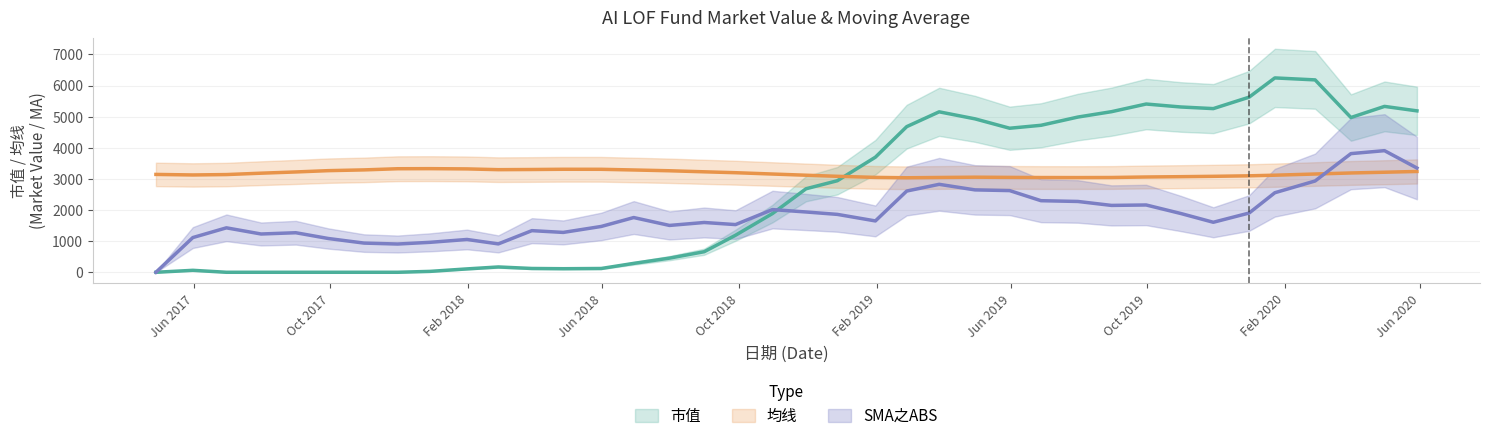

Which has a higher value, 2017-09-29 or 2020-03-31?

2020-03-31